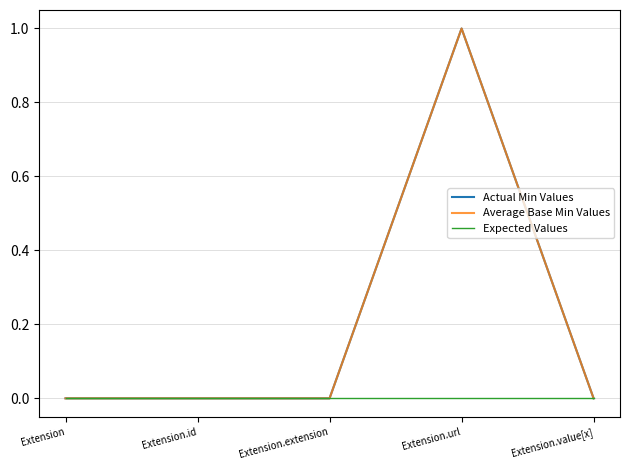

At which label does Average Base Min Values reach its minimum?

Extension